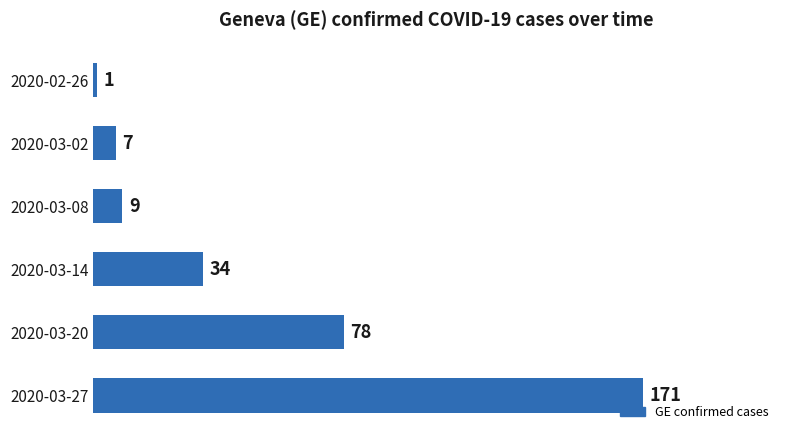

Between 2020-03-08 and 2020-03-02, which is larger?

2020-03-08